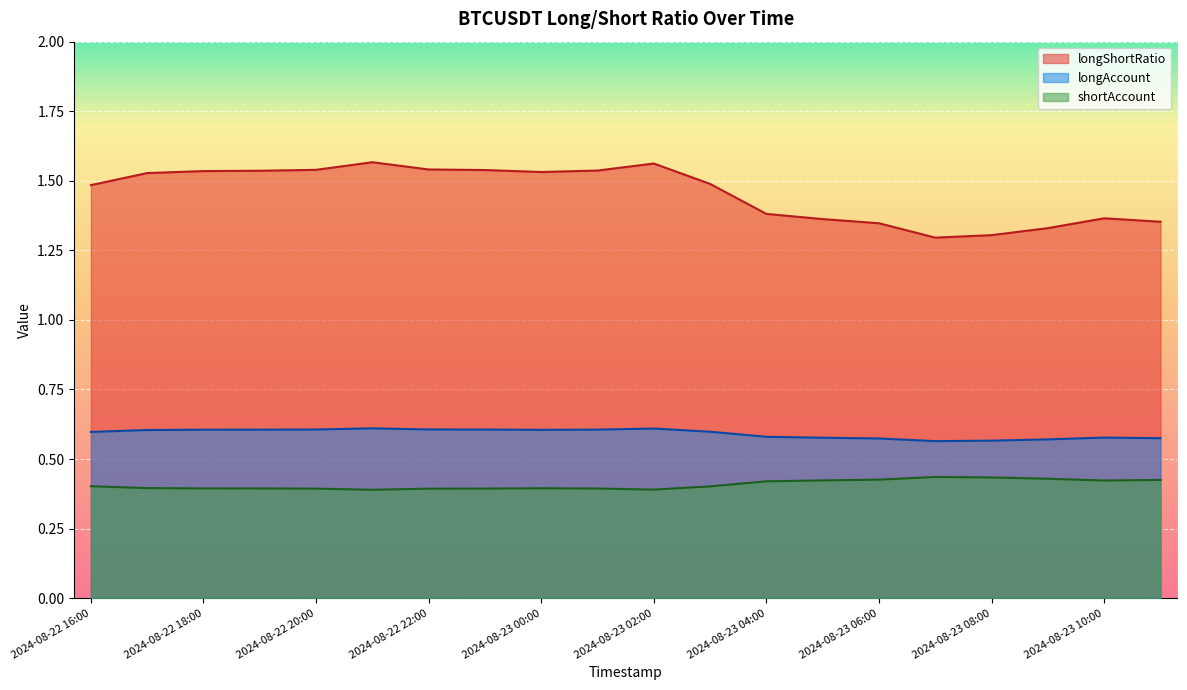

What is the difference between the highest and lowest values at 2024-08-23 00:00?

1.1